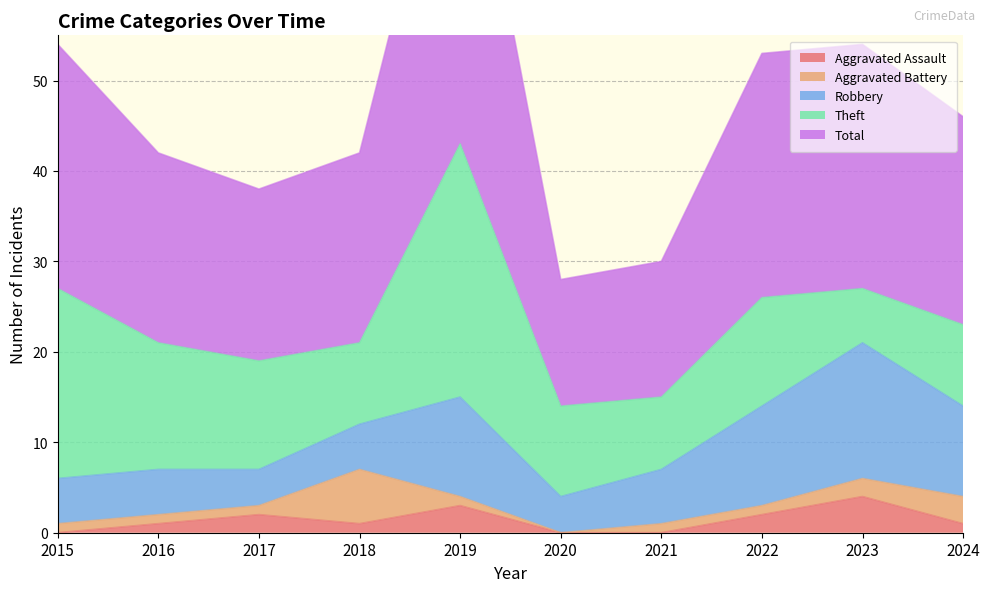

What is the value of the Aggravated Assault point at the 8th from the left?

2